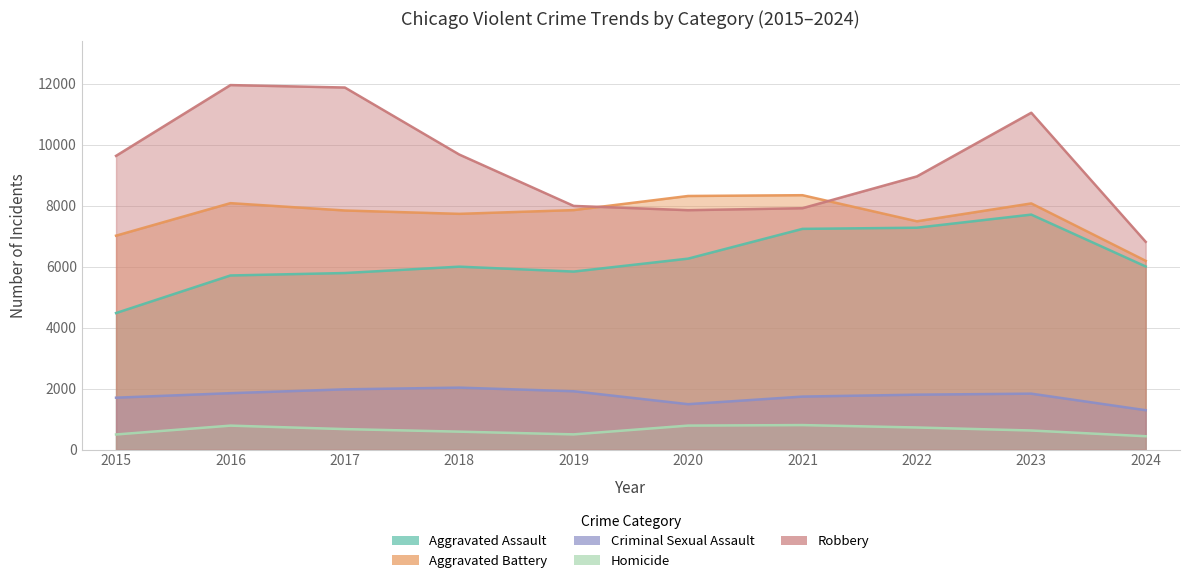

How many distinct data groups are displayed?

5